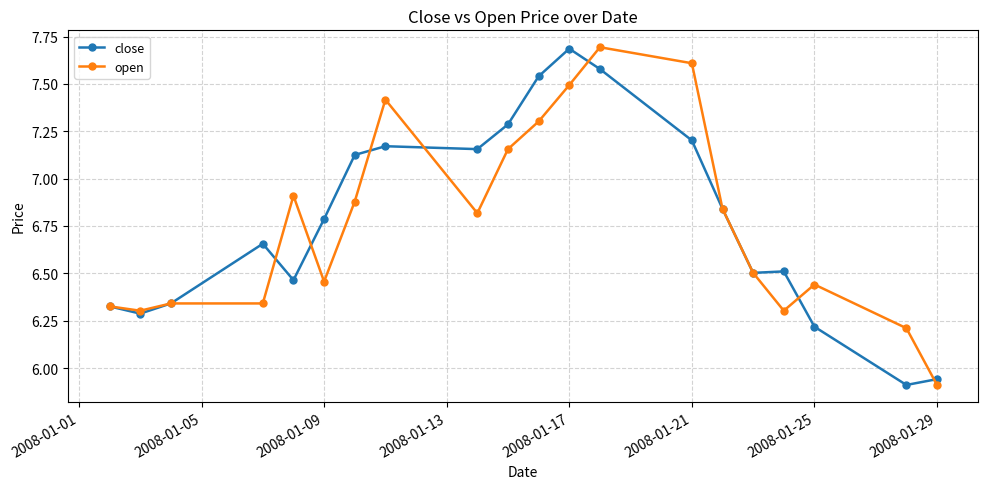

What is the value of the close point at the 10th from the left?

7.3